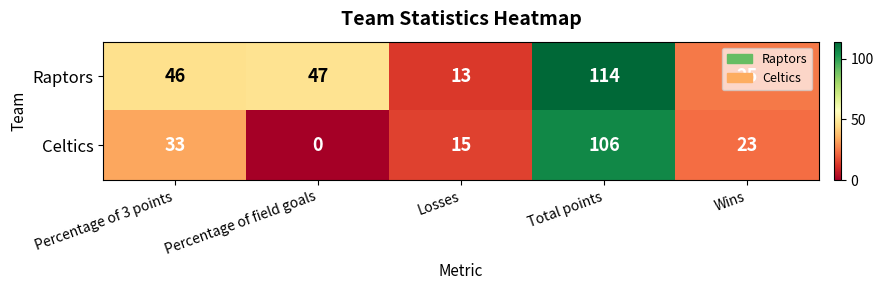

Count the number of data series in this chart.

2